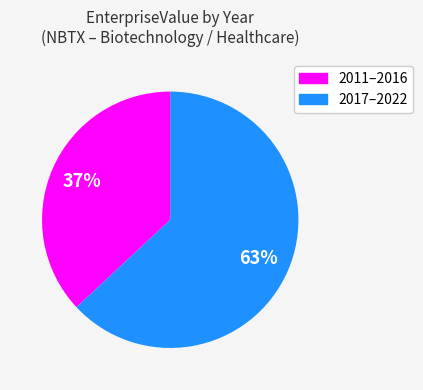

Between 2017–2022 and 2011–2016, which is larger?

2017–2022